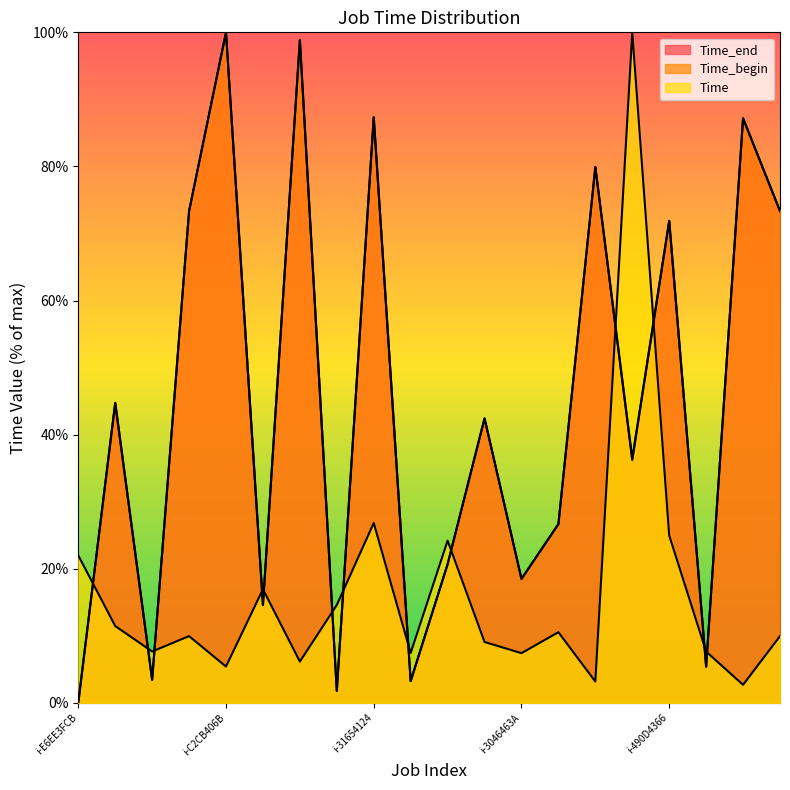

Is it true that Time_begin equals 64.8 at i-6B8F42B6?

False